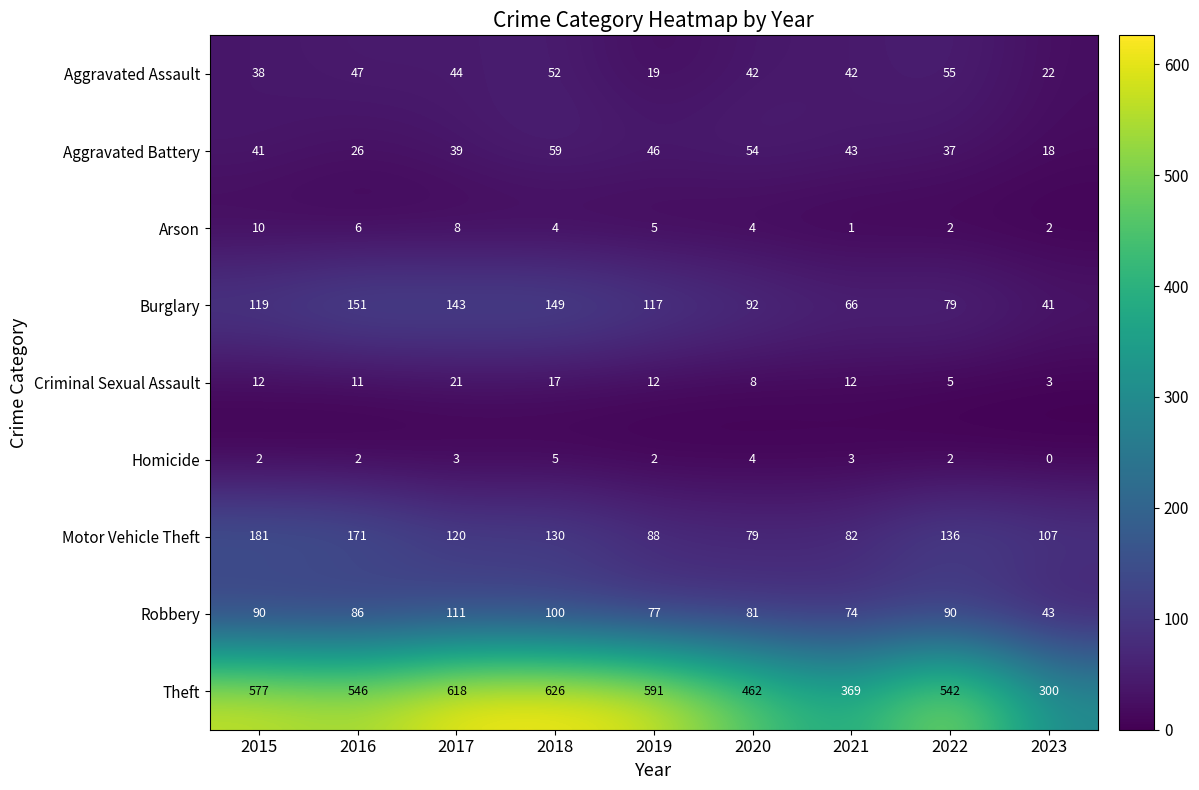

True or false: Robbery has a value of 129 at 2021.

False